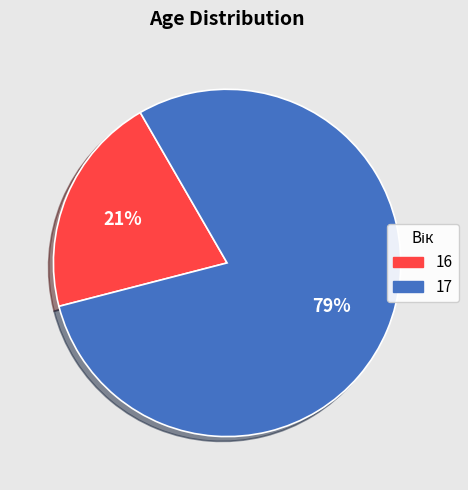

Is the sum of 17 and 16 greater than half?

Yes